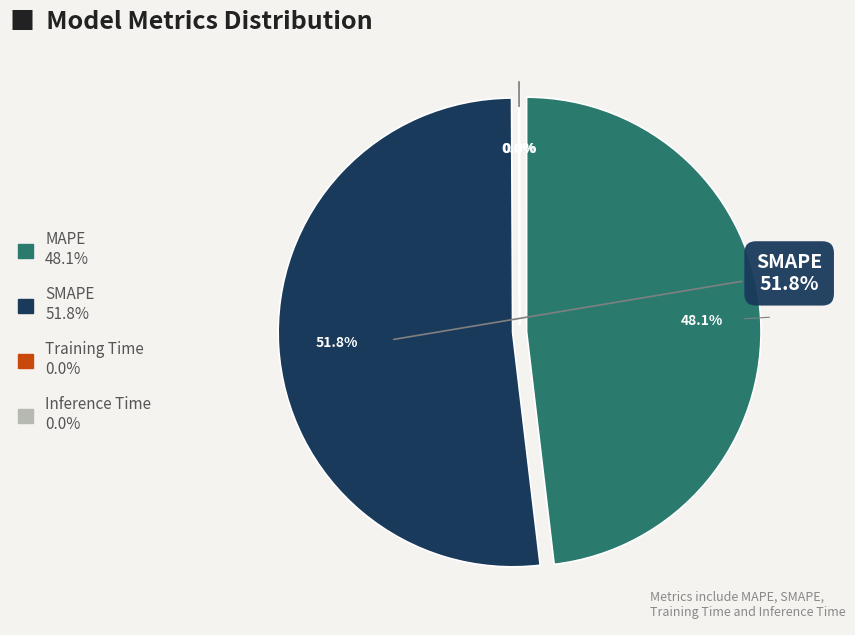

True or false: Training Time accounts for 0% of the total.

True